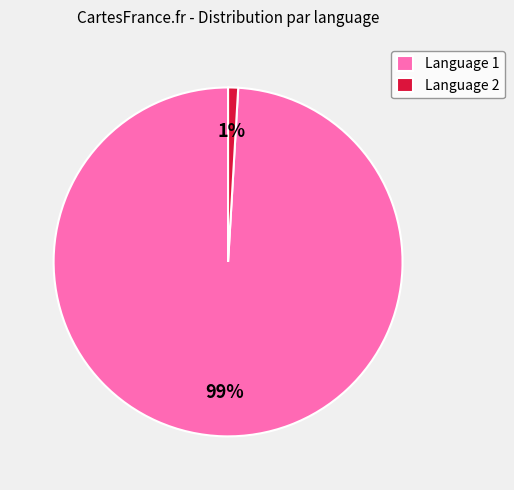

How many segments does this pie chart have?

2